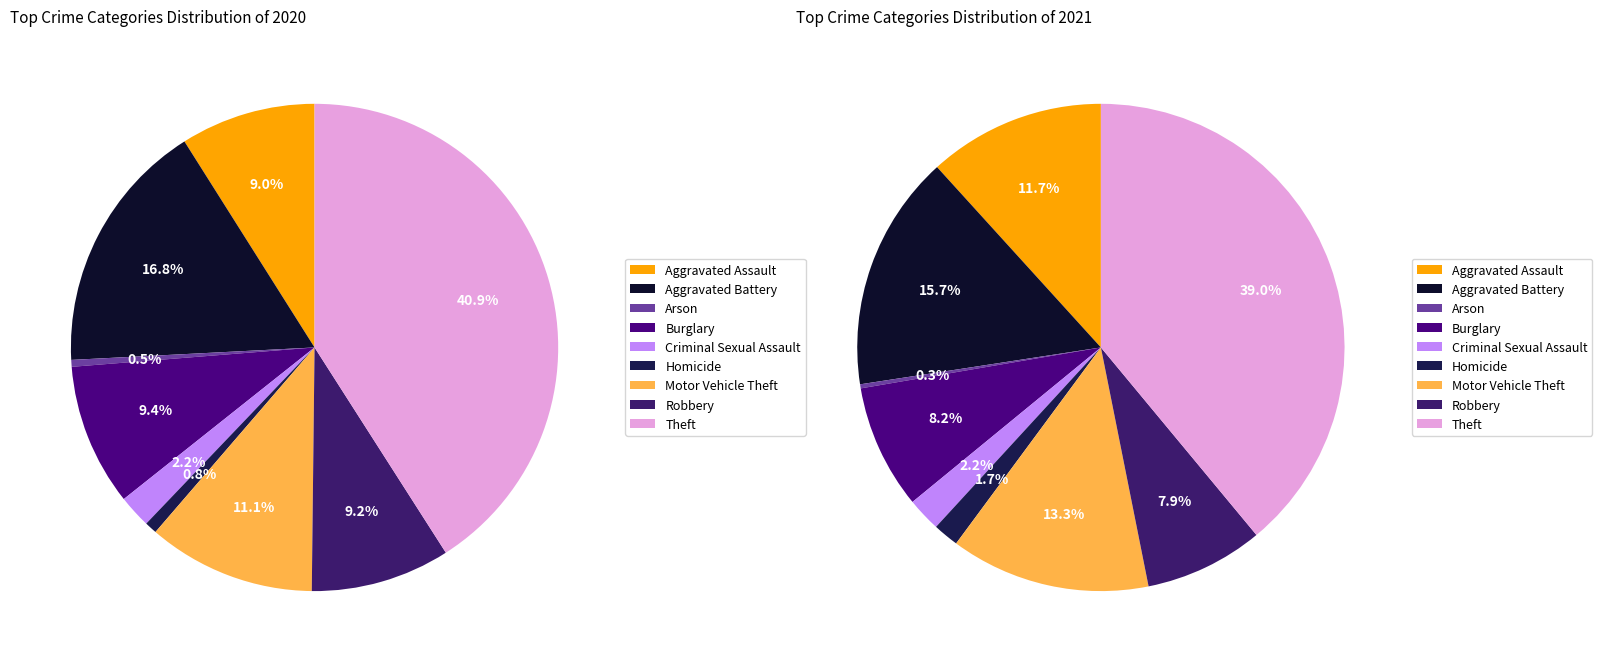

Which category has the smallest portion of the pie?

Arson